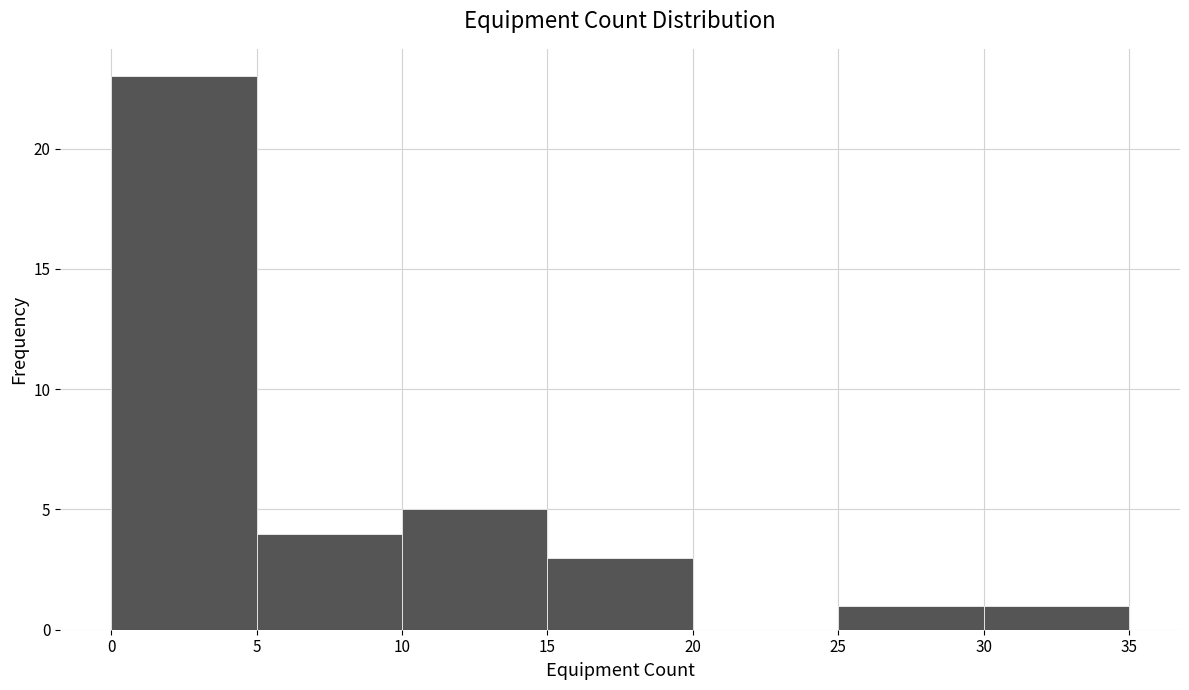

Over which range of the x-axis is the bar tallest?

0 to 5